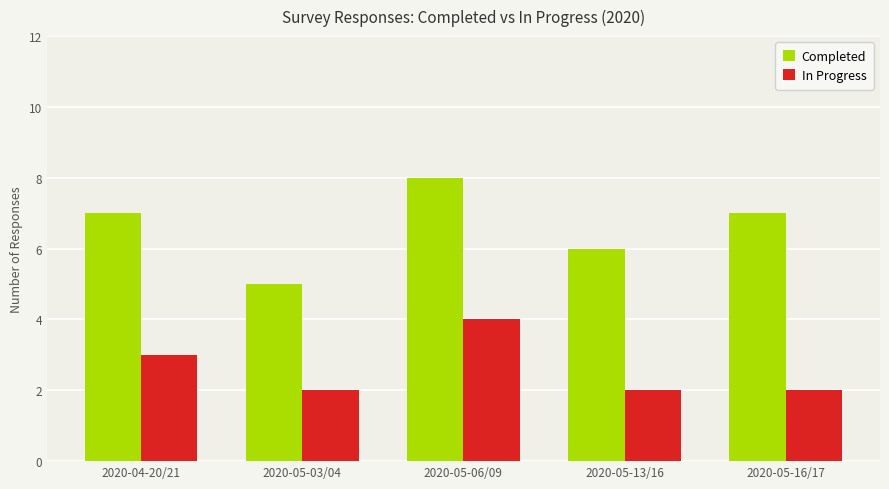

At 2020-05-06/09, list the series in order from smallest to largest.

In Progress, Completed